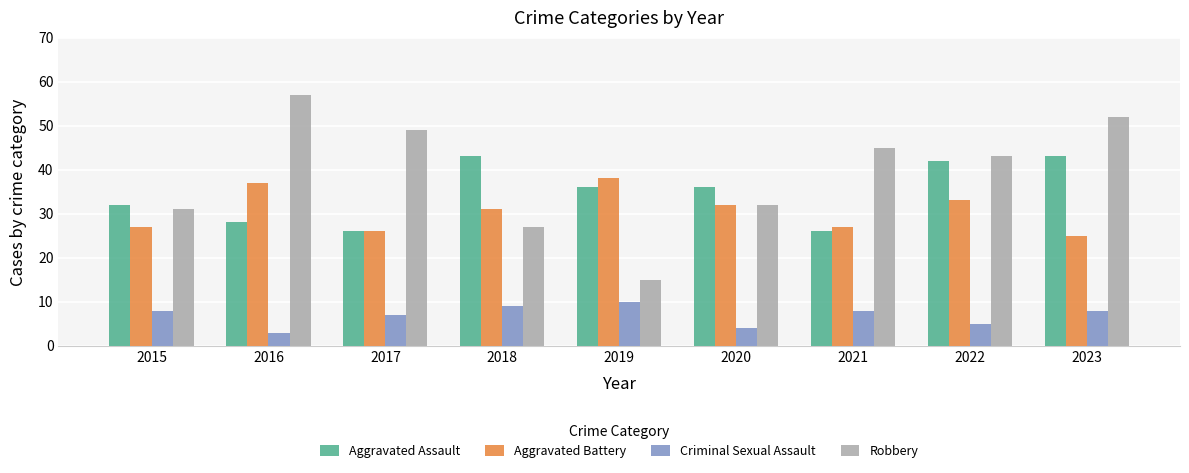

Reading right to left, list all the values displayed in this chart.

Aggravated Assault: 43	42	26	36	36	43	26	28	32
Aggravated Battery: 25	33	27	32	38	31	26	37	27
Criminal Sexual Assault: 8	5	8	4	10	9	7	3	8
Robbery: 52	43	45	32	15	27	49	57	31